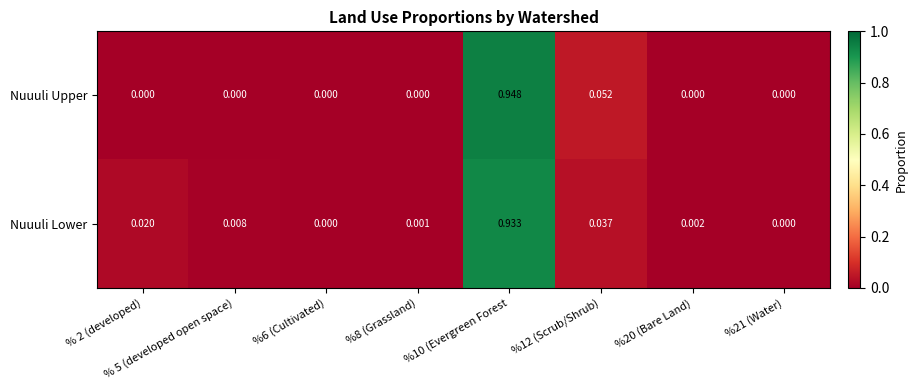

Rank the series by their average value, from lowest to highest.

Nuuuli Upper, Nuuuli Lower